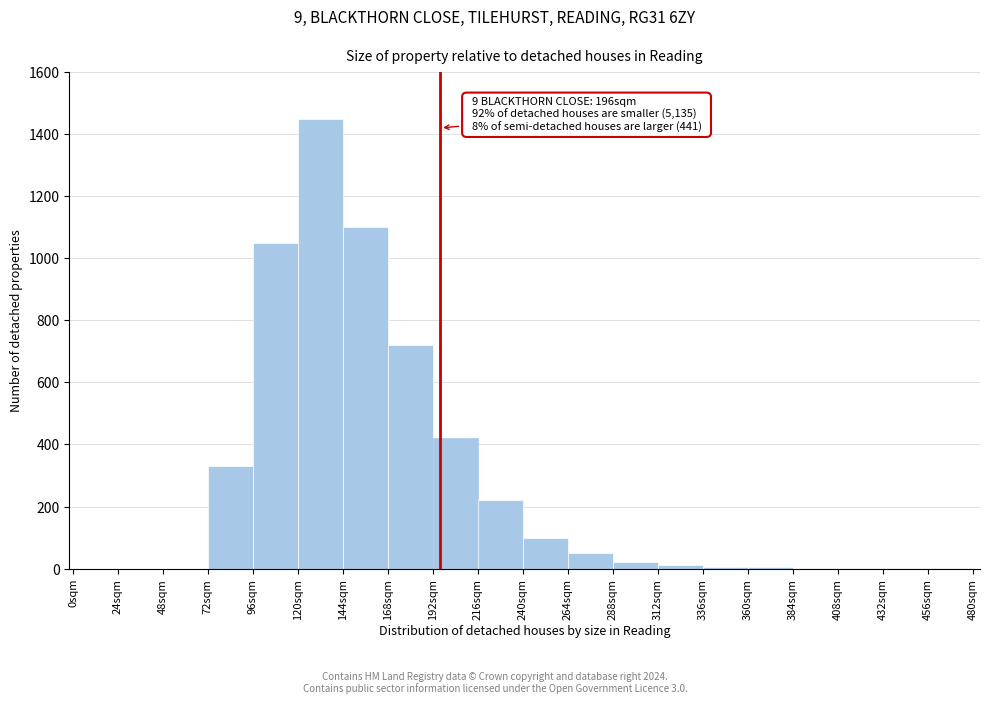

Which range on the x-axis has the tallest bar?

120 to 144